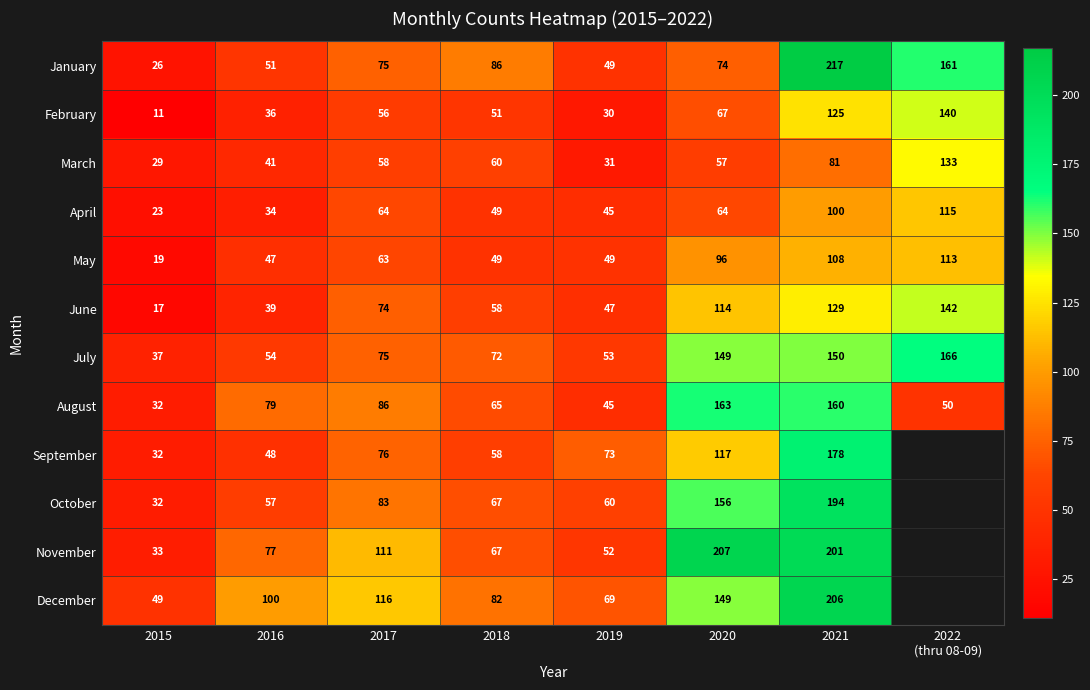

What is the difference between the June values at 2015 and 2017?

57